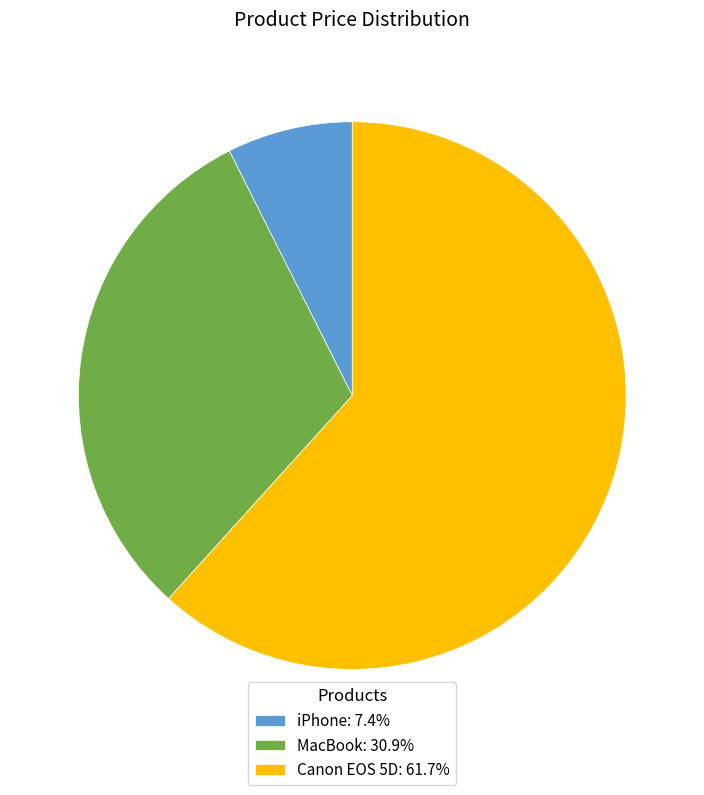

Is it true that Canon EOS 5D is 56% of the pie?

False